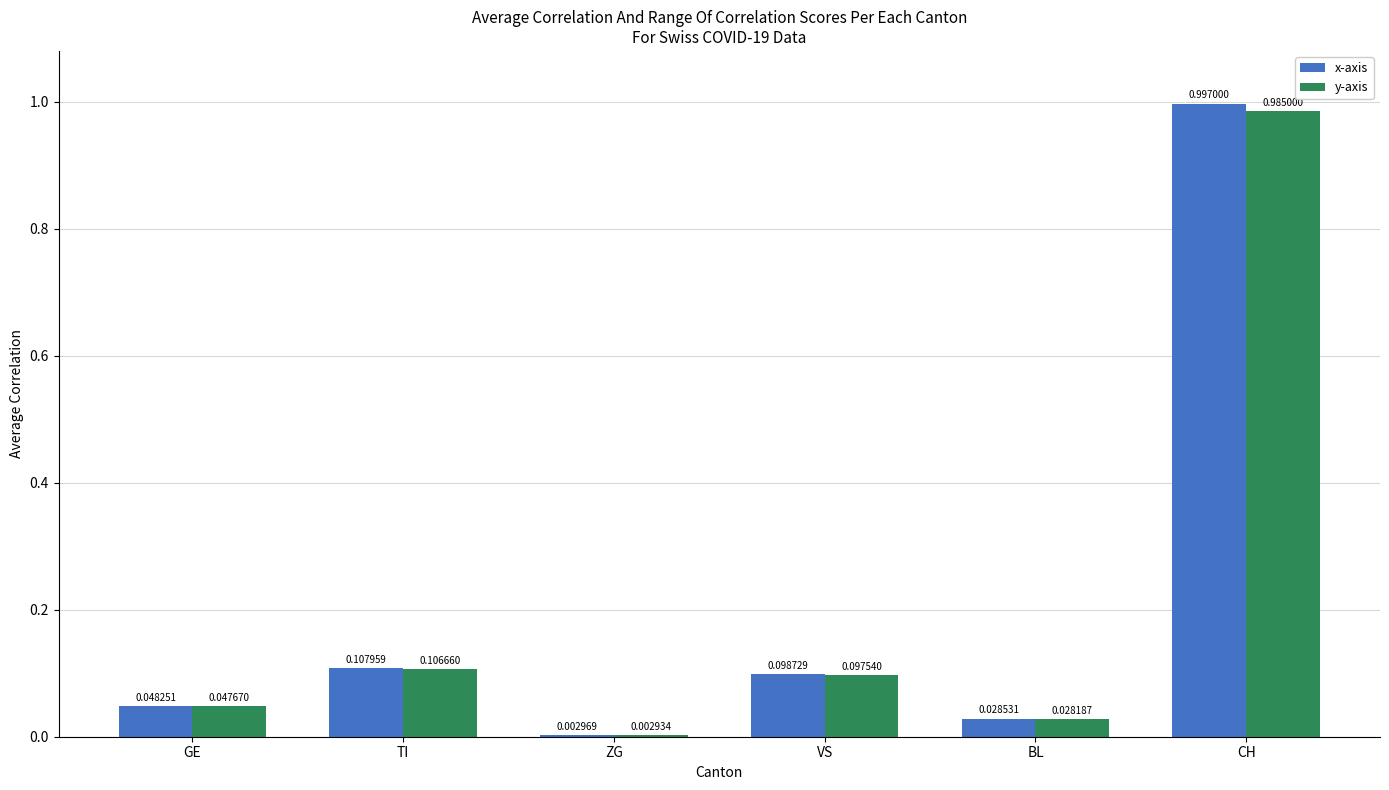

How many categories are shown in the chart?

6